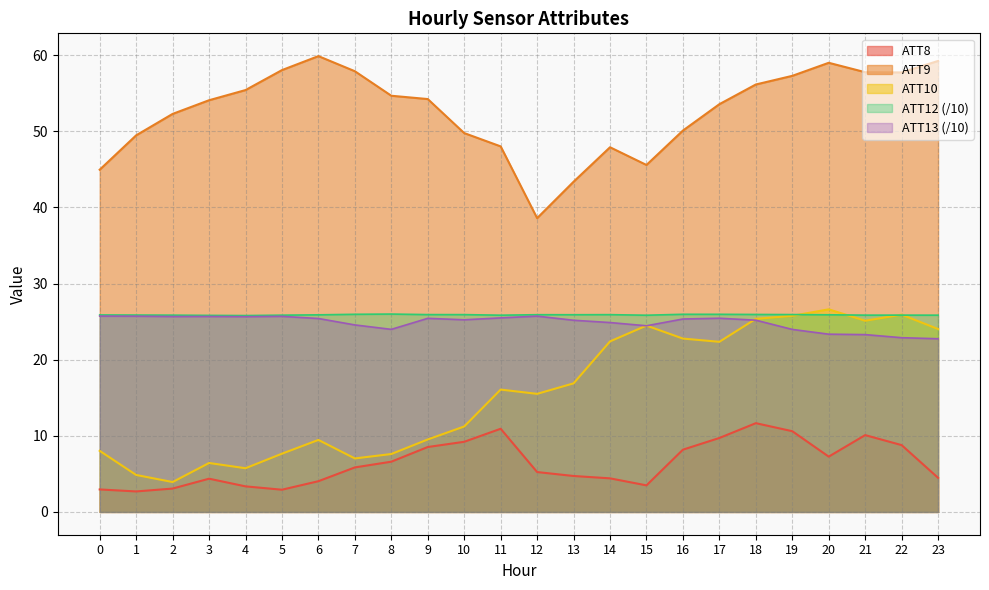

At which category is the sum across all series the highest?

18